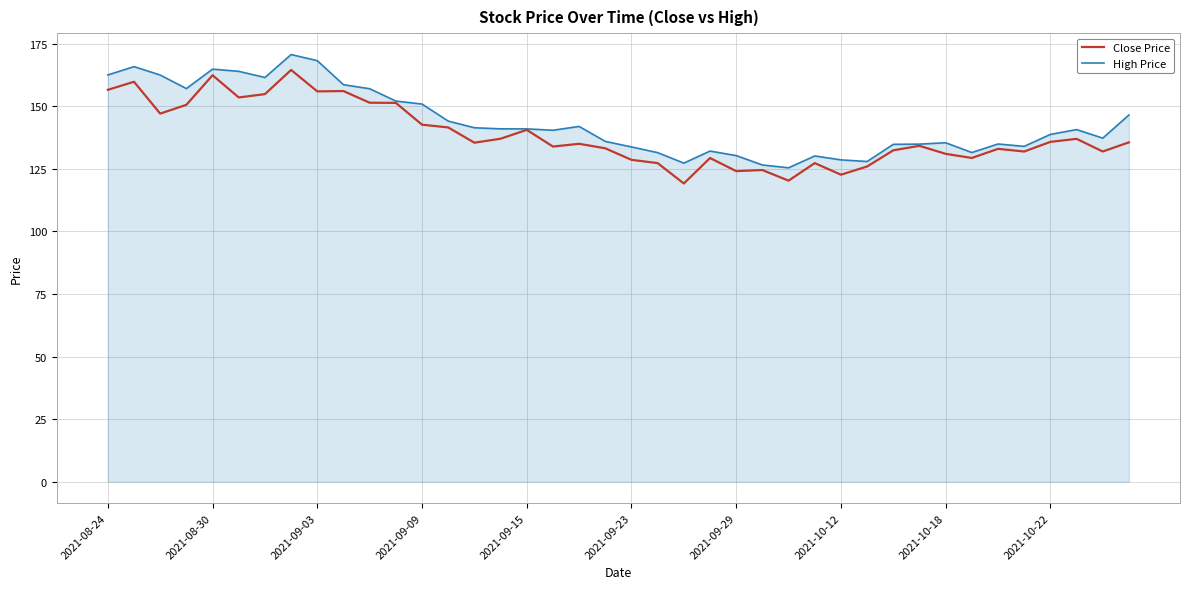

What is the difference between the second highest and second lowest values in the High Price series?

41.7